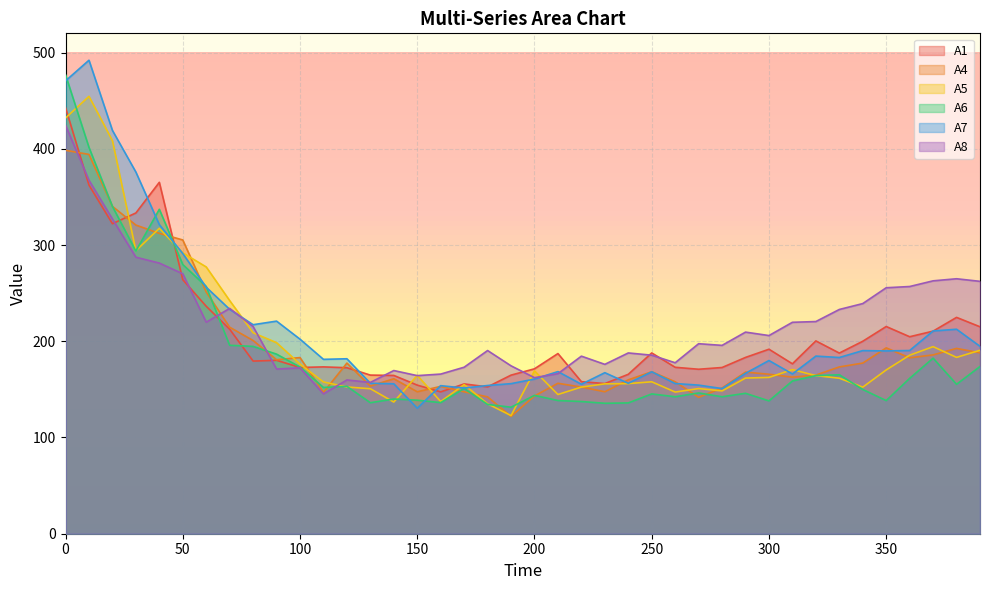

Where is the first local minimum for A6?

30